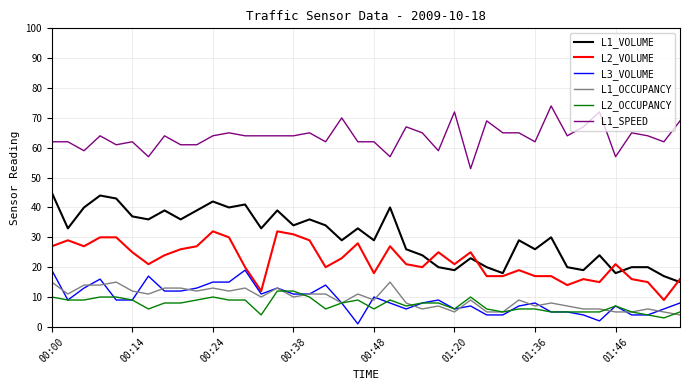

Rank the series by their maximum value, from lowest to highest.

L2_OCCUPANCY, L1_OCCUPANCY, L3_VOLUME, L2_VOLUME, L1_VOLUME, L1_SPEED